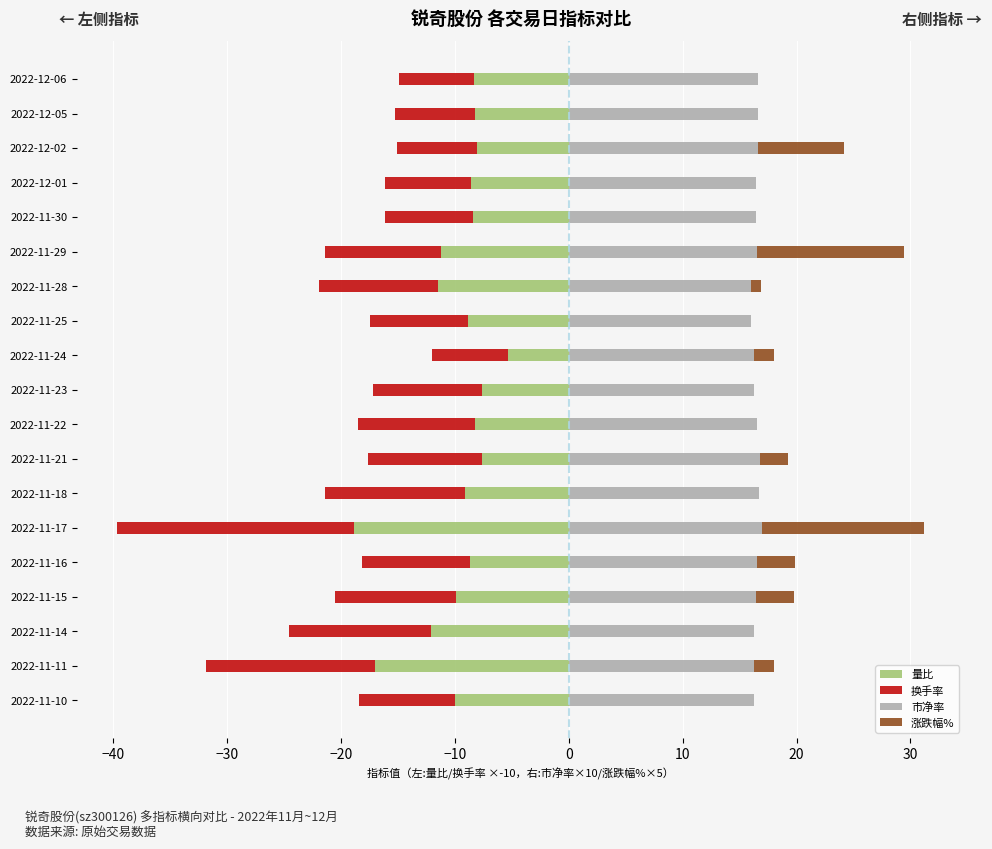

At 2022-11-25, list the series in order from largest to smallest.

市净率, 涨跌幅%, 换手率, 量比